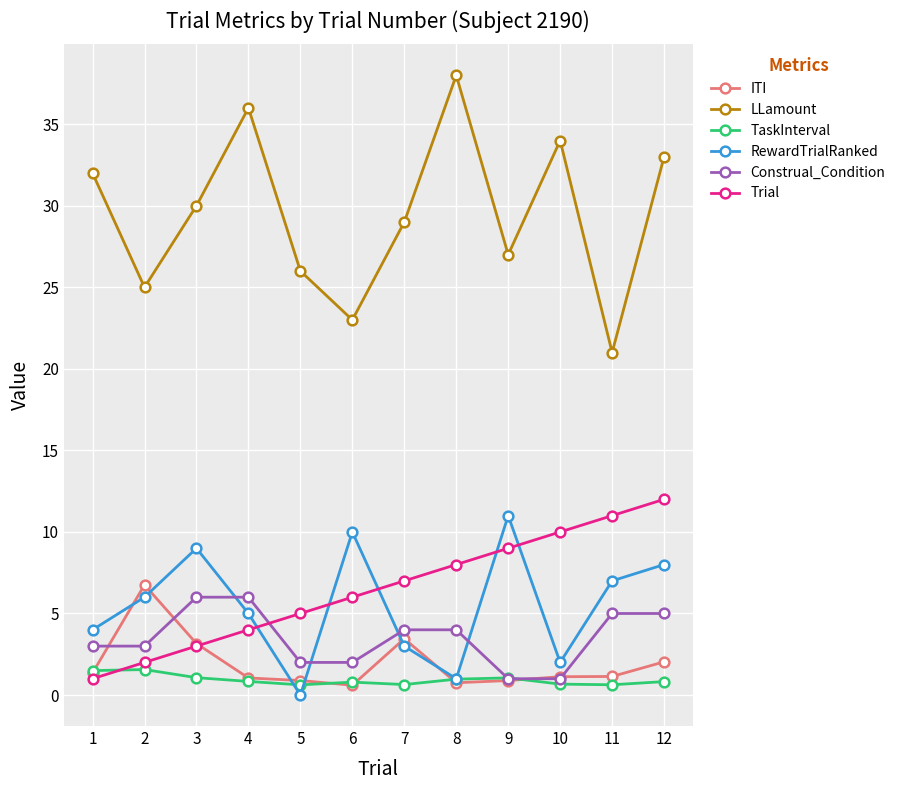

List the labels in order of RewardTrialRanked value, largest first.

9, 6, 3, 12, 11, 2, 4, 1, 7, 10, 8, 5